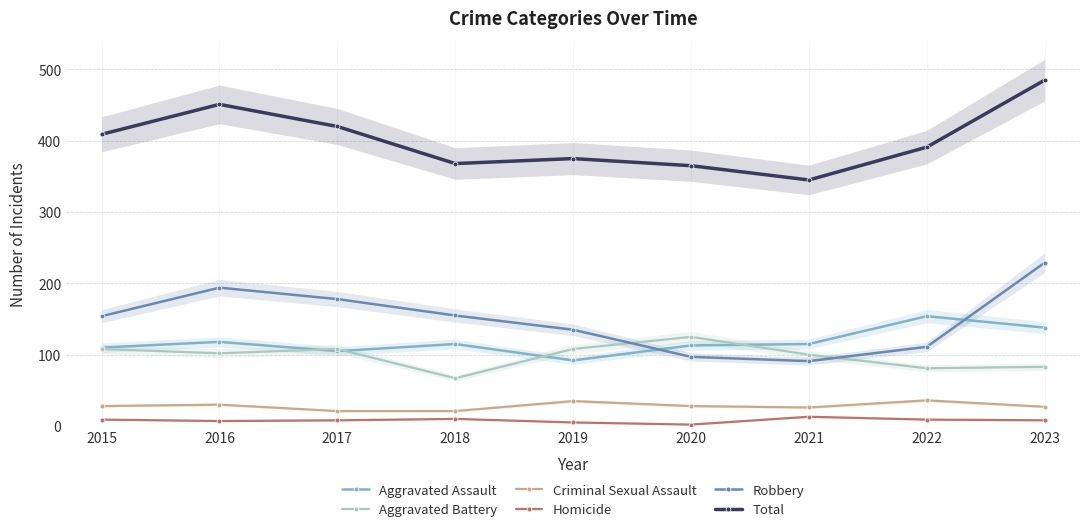

What is the total value across all series at 2020?

730